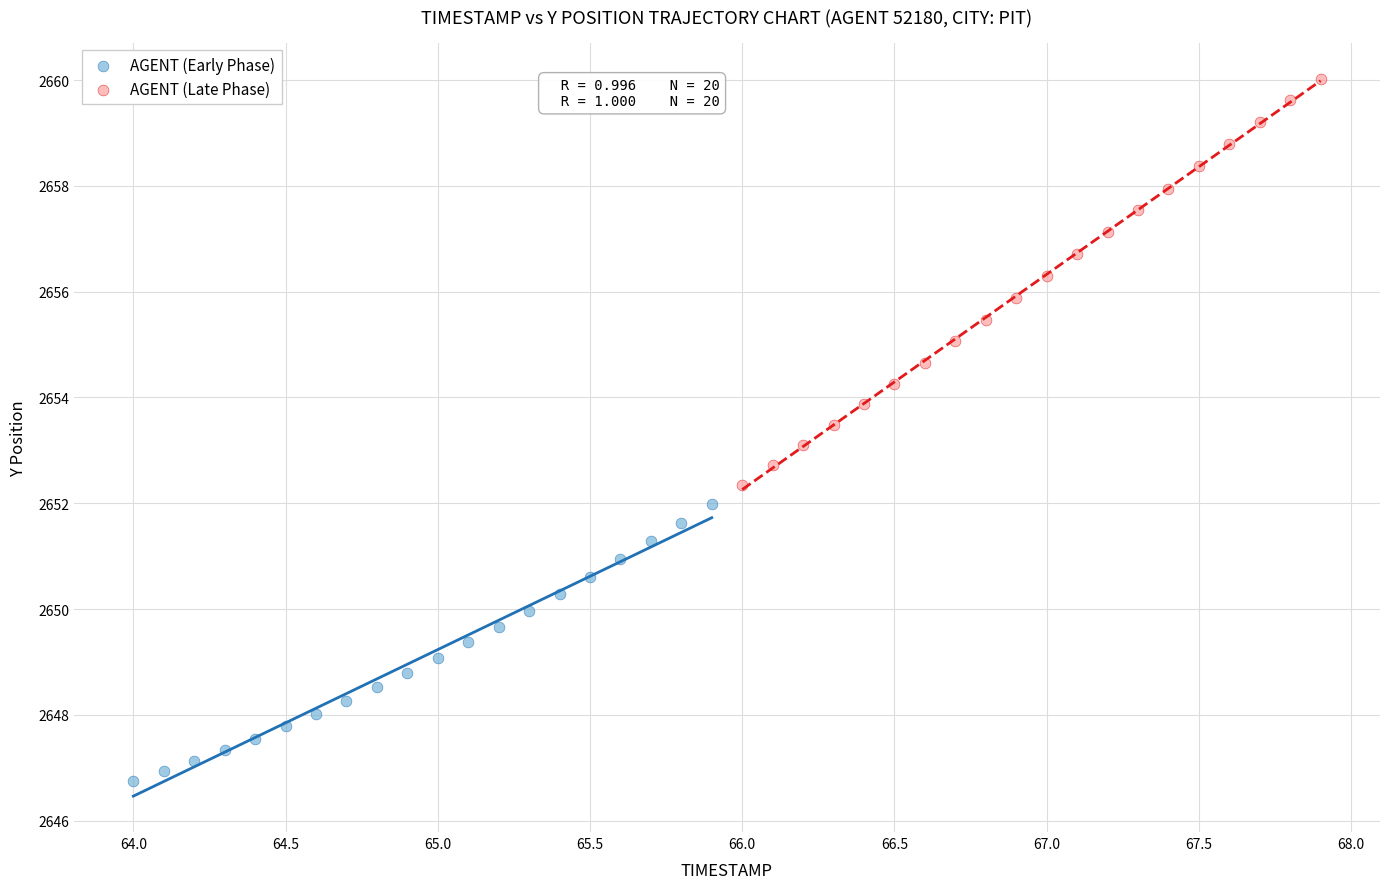

Which series reaches the minimum Y coordinate?

AGENT (Early Phase)